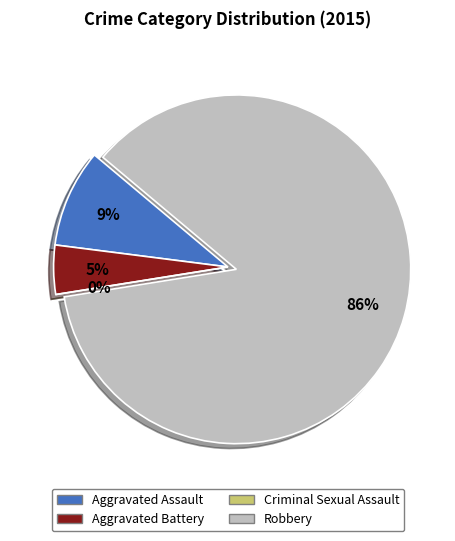

Does Robbery represent more than half of the total?

Yes